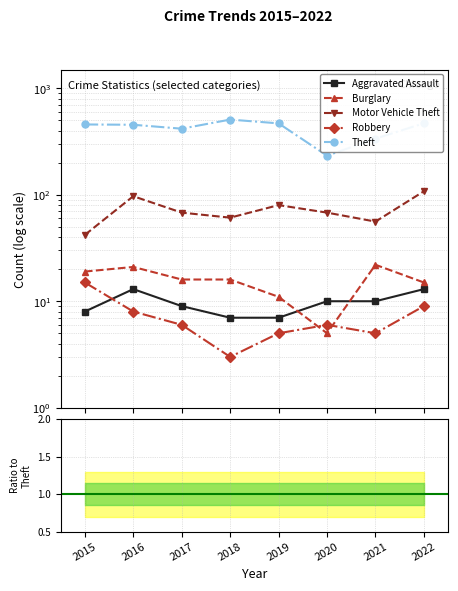

What is the difference between the highest and lowest values at 2017?

417.8